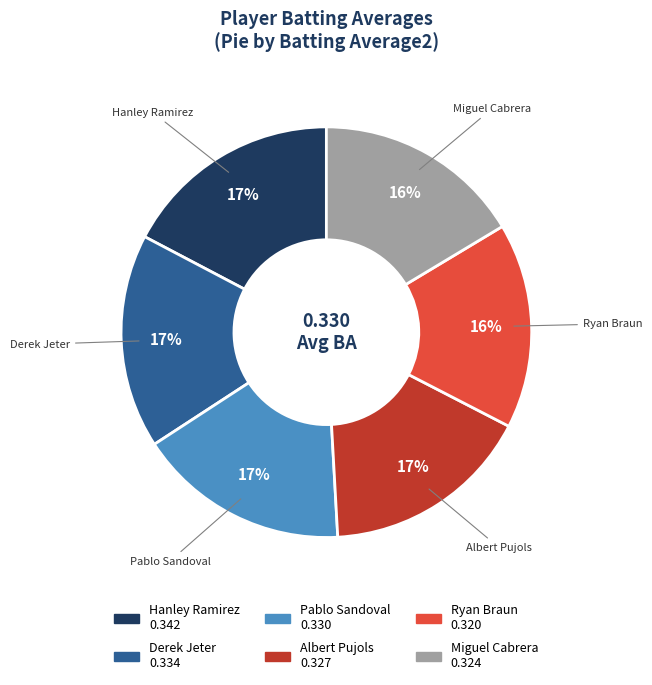

How many slices are in this pie chart?

6